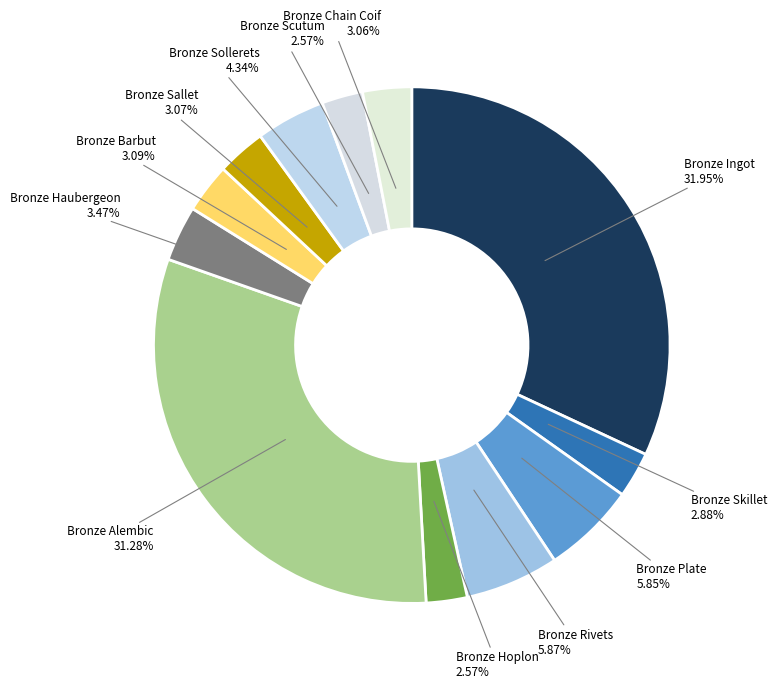

What percentage do Bronze Rivets and Bronze Hoplon together represent?

8.4%